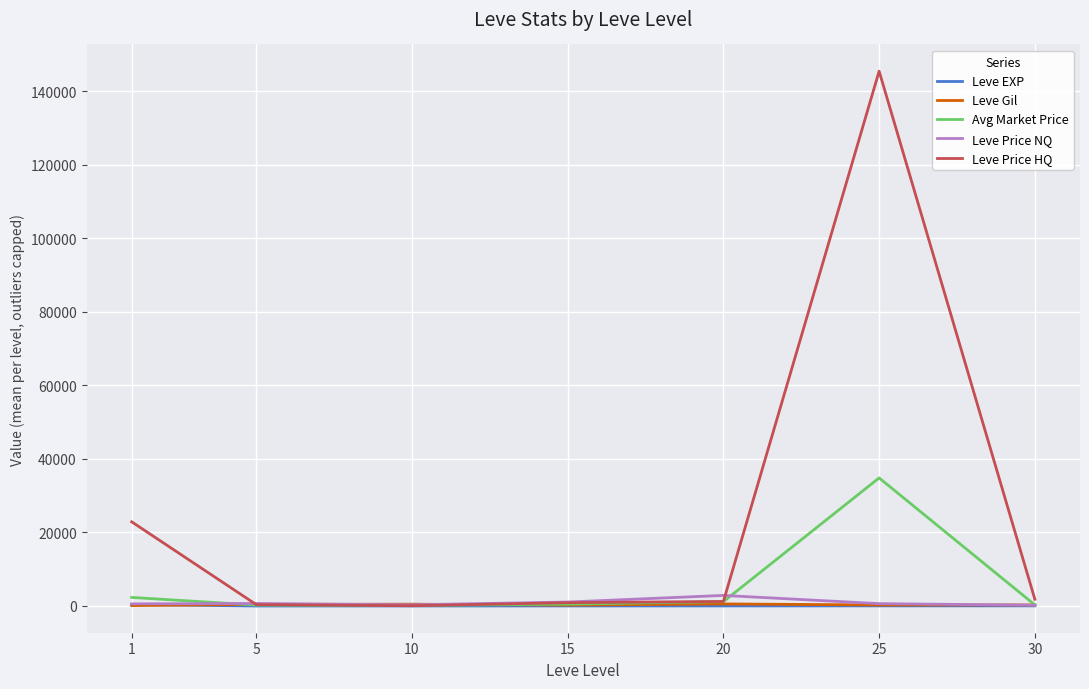

The Avg Market Price series shows 494.0 at 15. True or false?

True